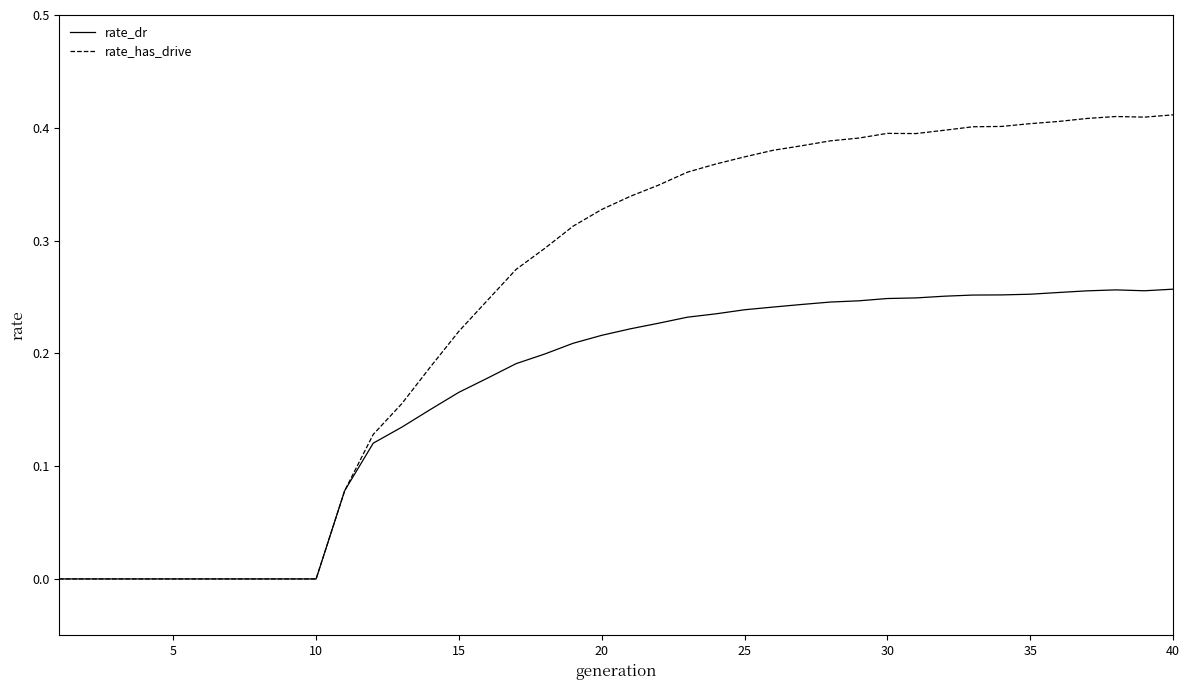

List the series in order of their peak value, lowest first.

rate_dr, rate_has_drive